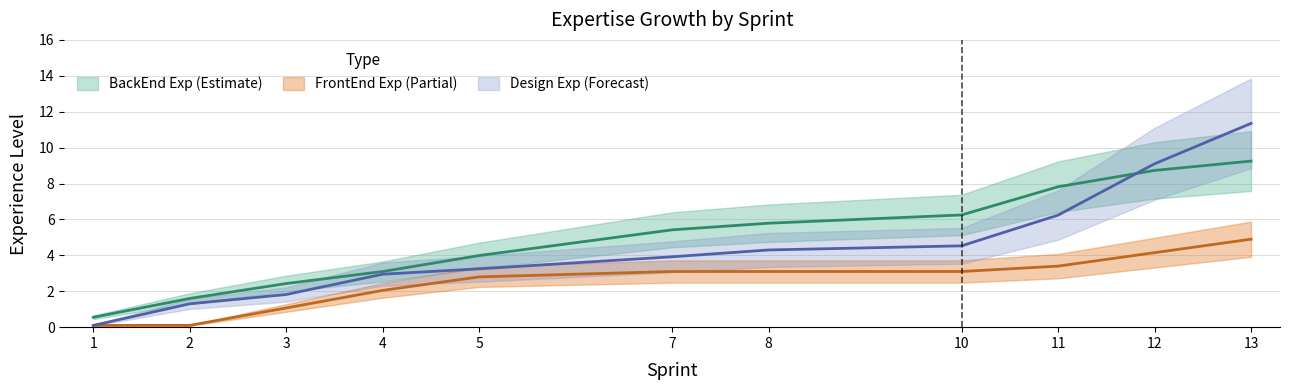

What are all the series names shown in the legend?

BackEnd Exp, FrontEnd Exp, Design Exp